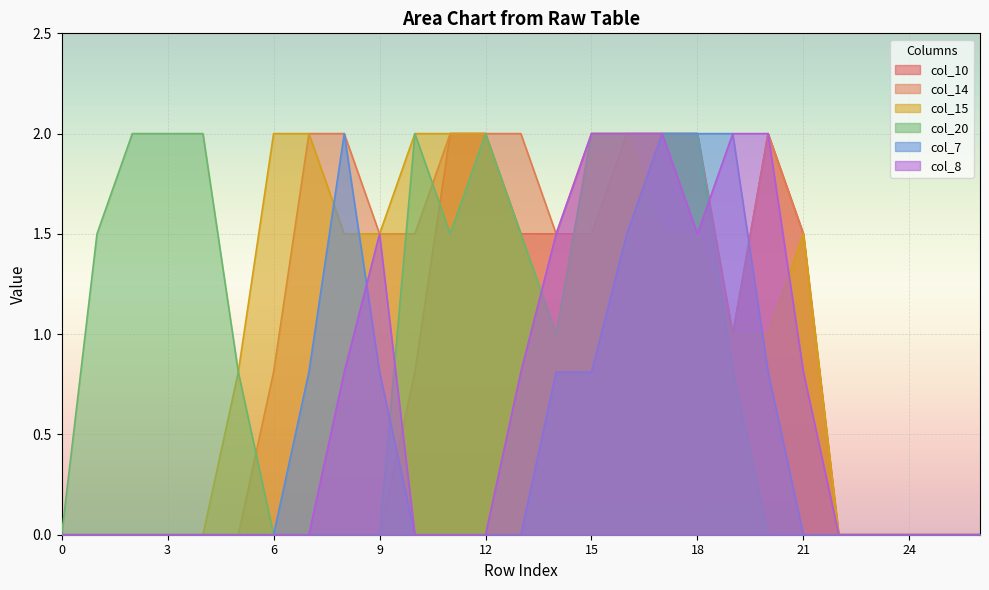

True or false: col_15 has a value of 0.0 at 0.

True